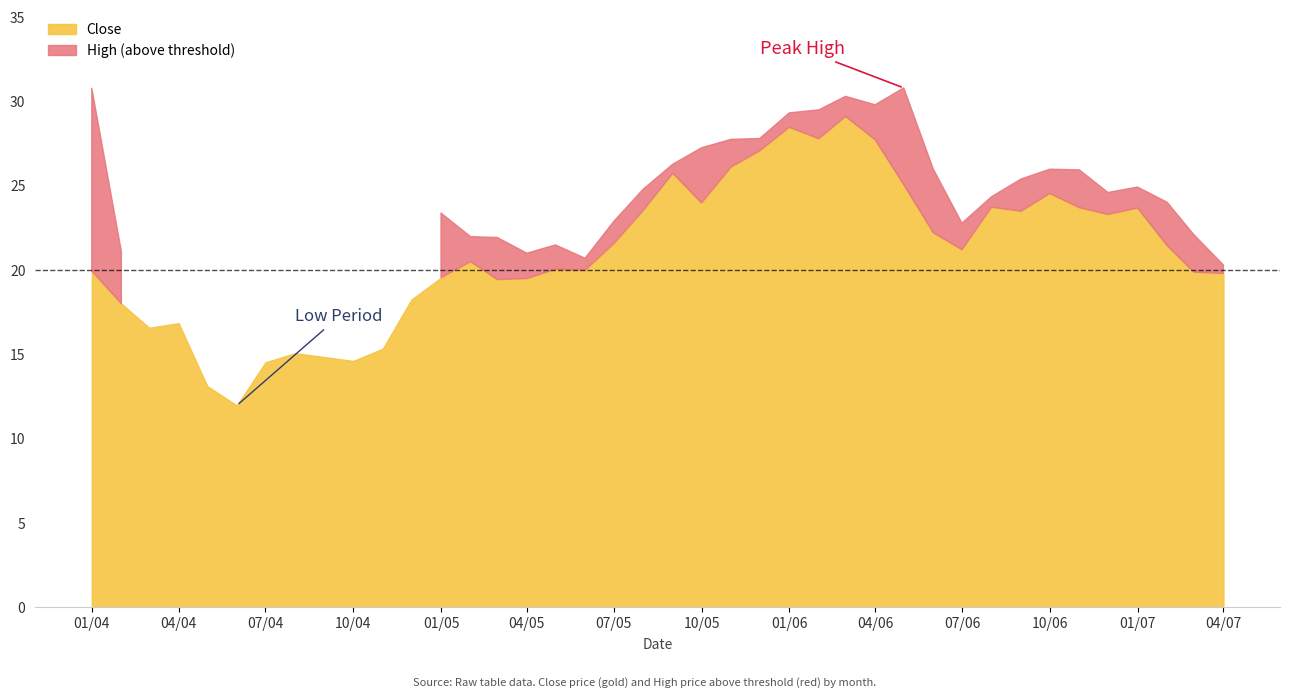

What is the difference between the maximum and minimum values in the Close series?

17.1